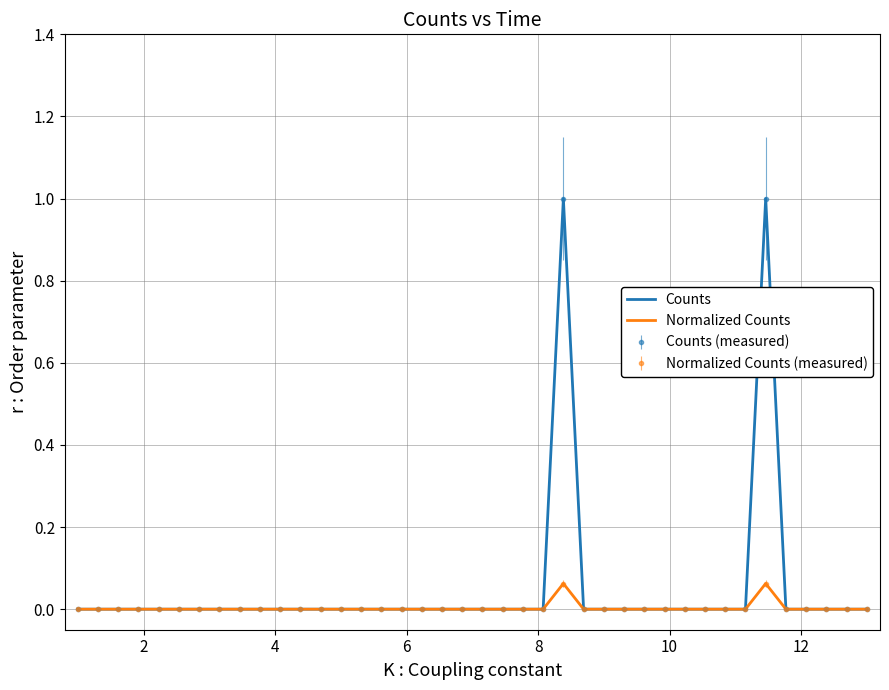

What is the difference between the maximum and second lowest values in the Normalized Counts series?

0.1